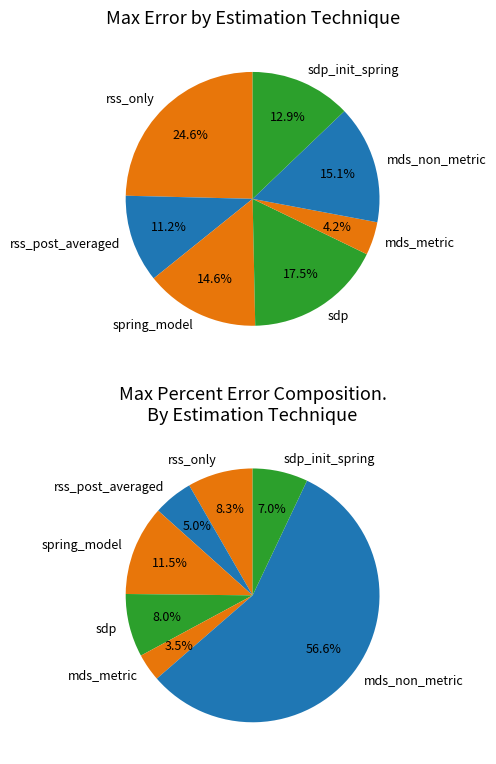

To the nearest percent, what is the difference between the largest and smallest slice percentages?

20%